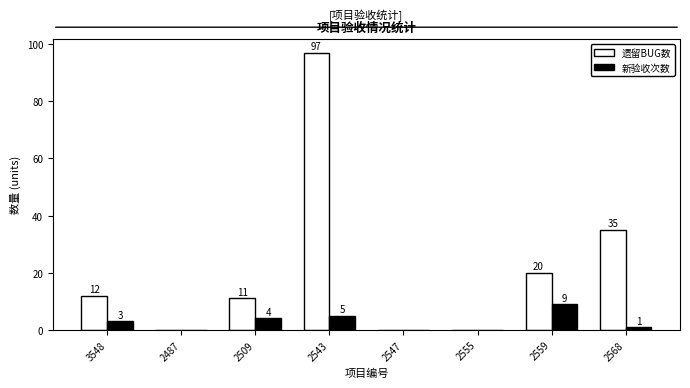

Does the chart contain stacked bars?

No